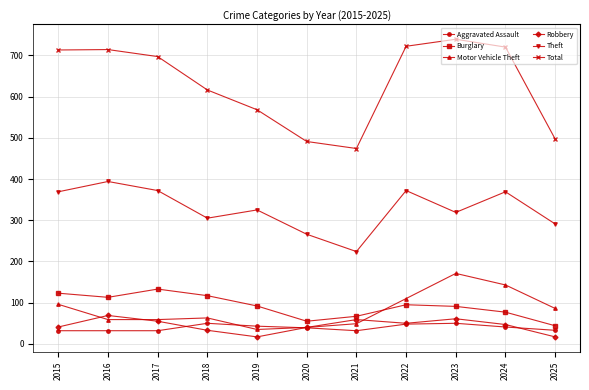

How many values in the Motor Vehicle Theft series are below 63?

5